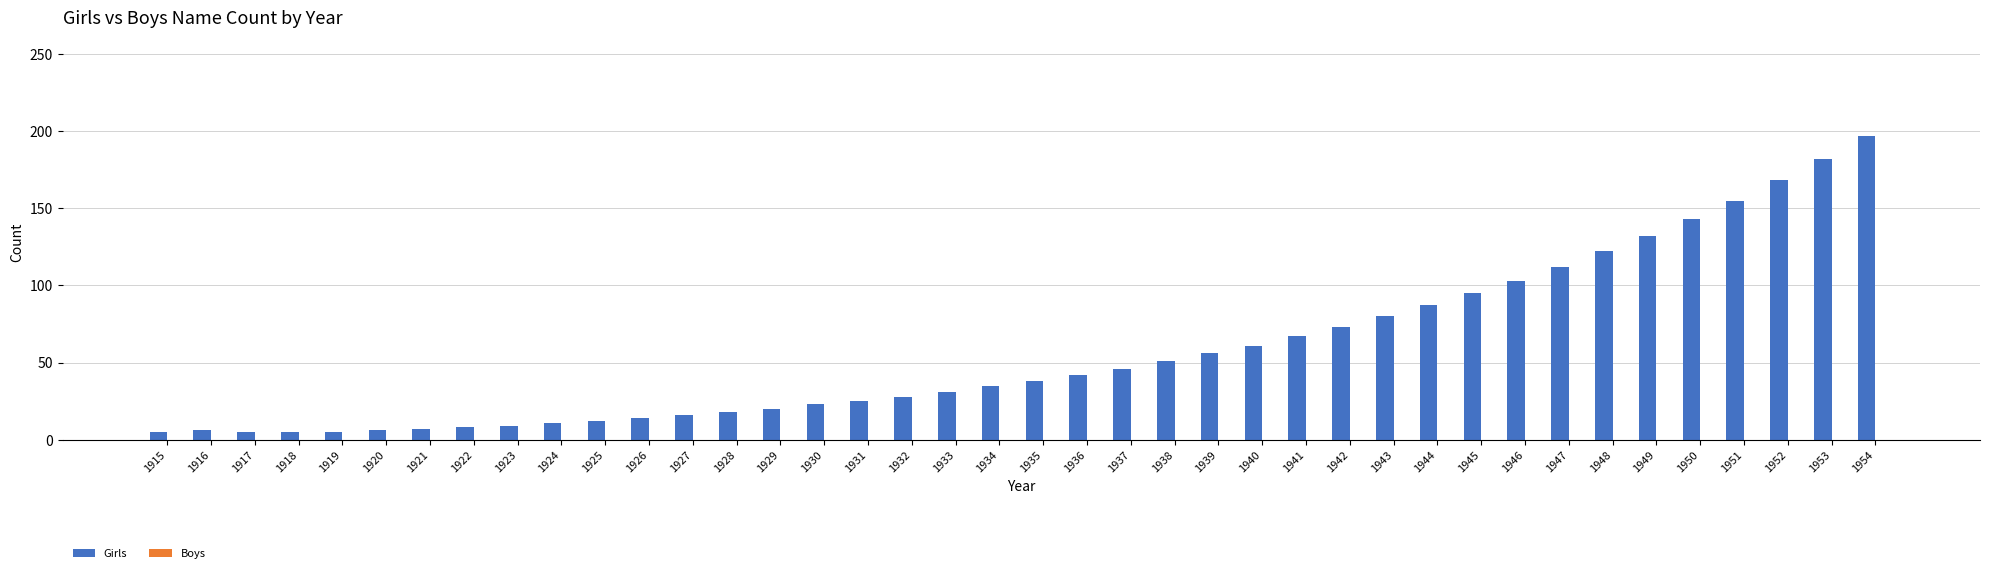

What is the maximum value shown in the chart?

197